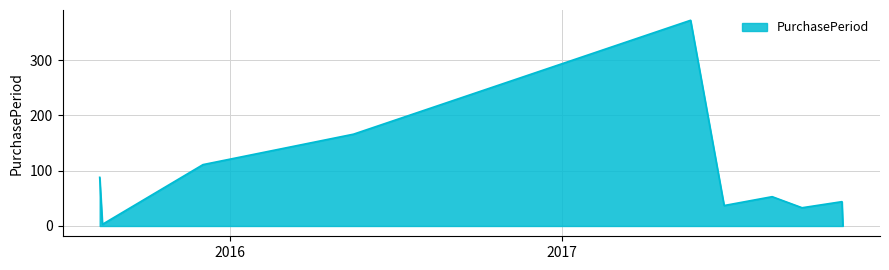

What is the difference between the maximum and minimum values?

371